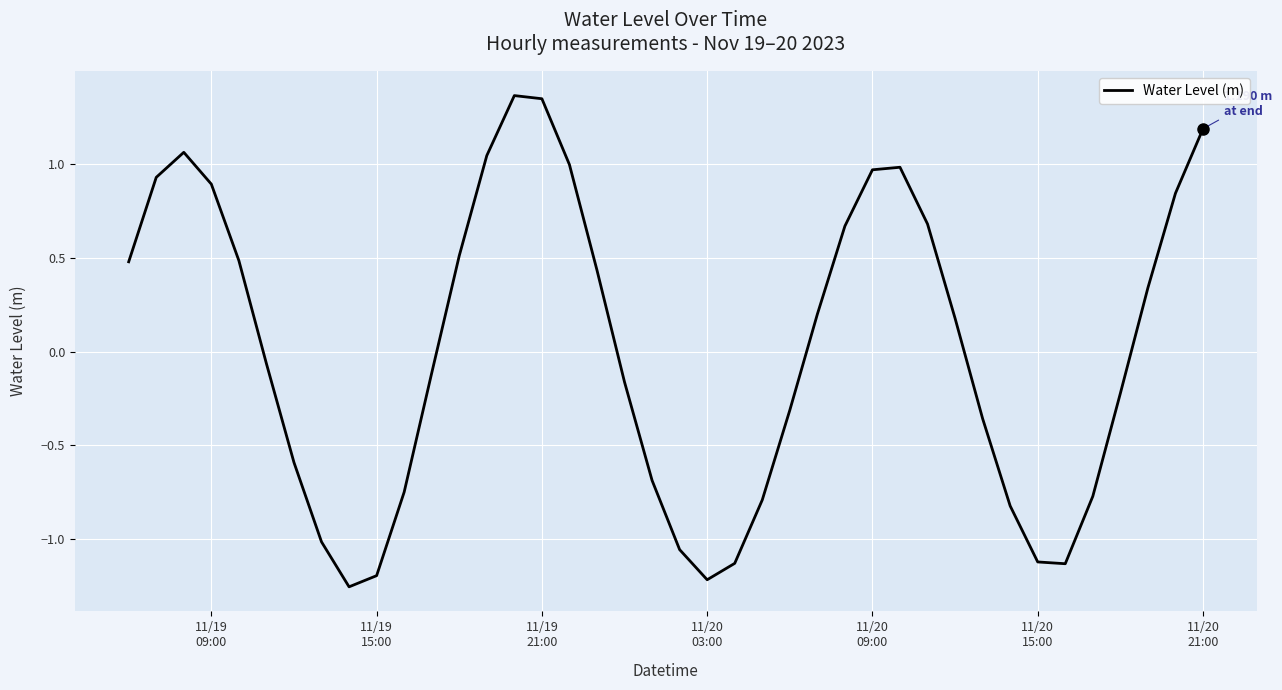

What is the difference between the maximum and minimum values?

2.6